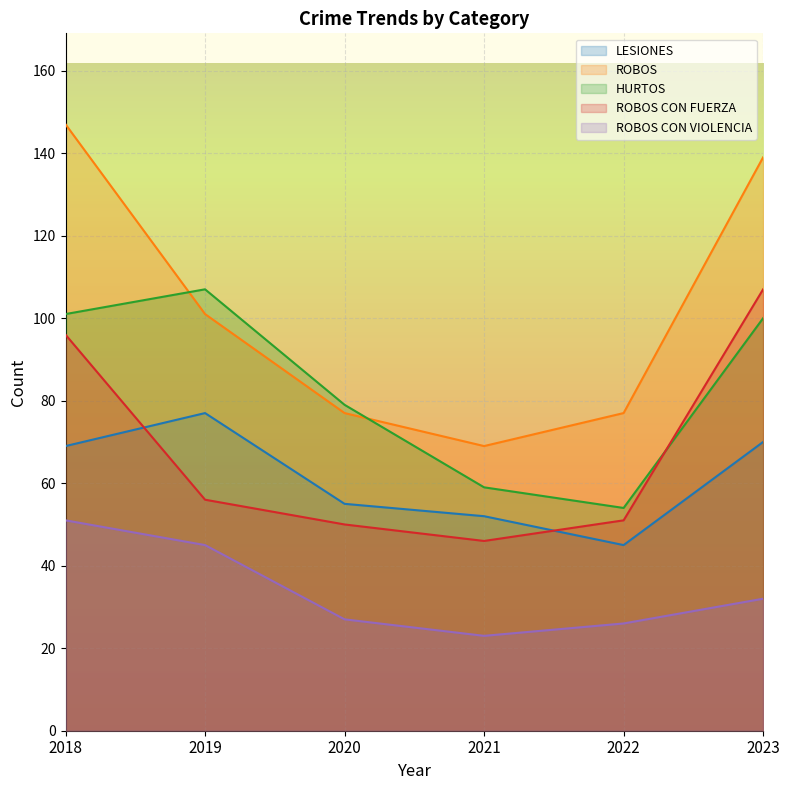

What is the minimum value for HURTOS?

54